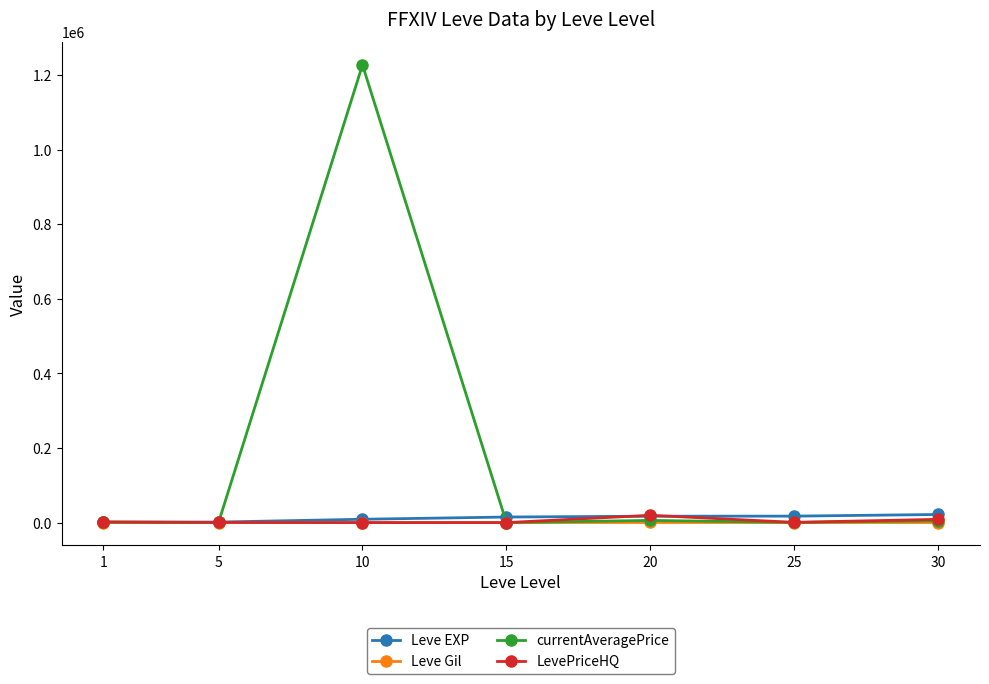

Which series has the widest spread of values?

currentAveragePrice